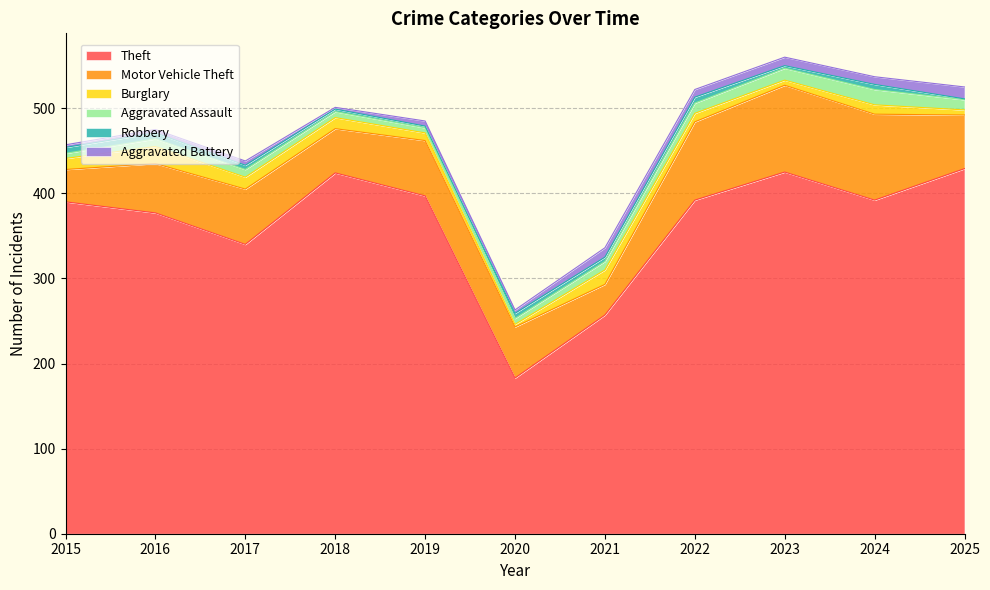

What is the value of the Aggravated Assault point at the 8th from the left?

12